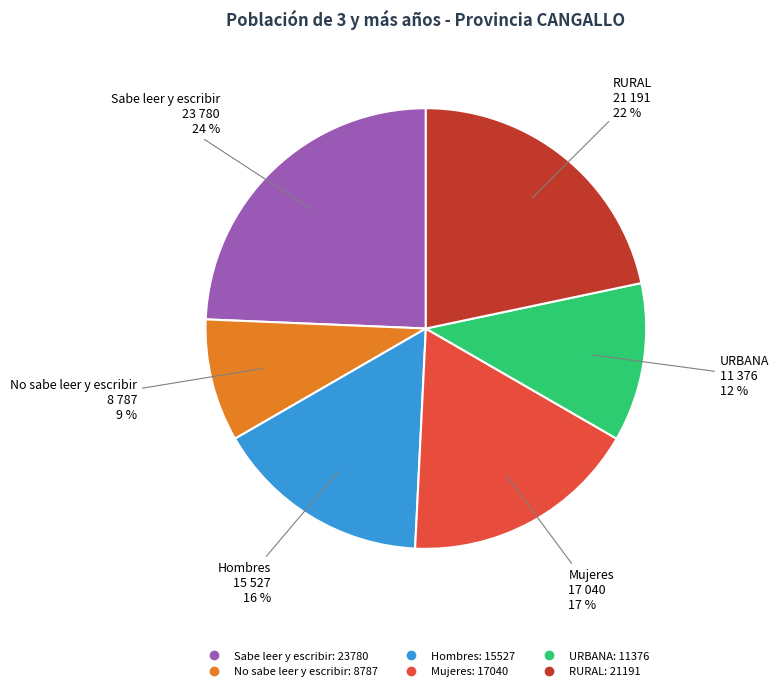

Approximately how many times larger is the value at No sabe leer y escribir compared to URBANA?

0.8